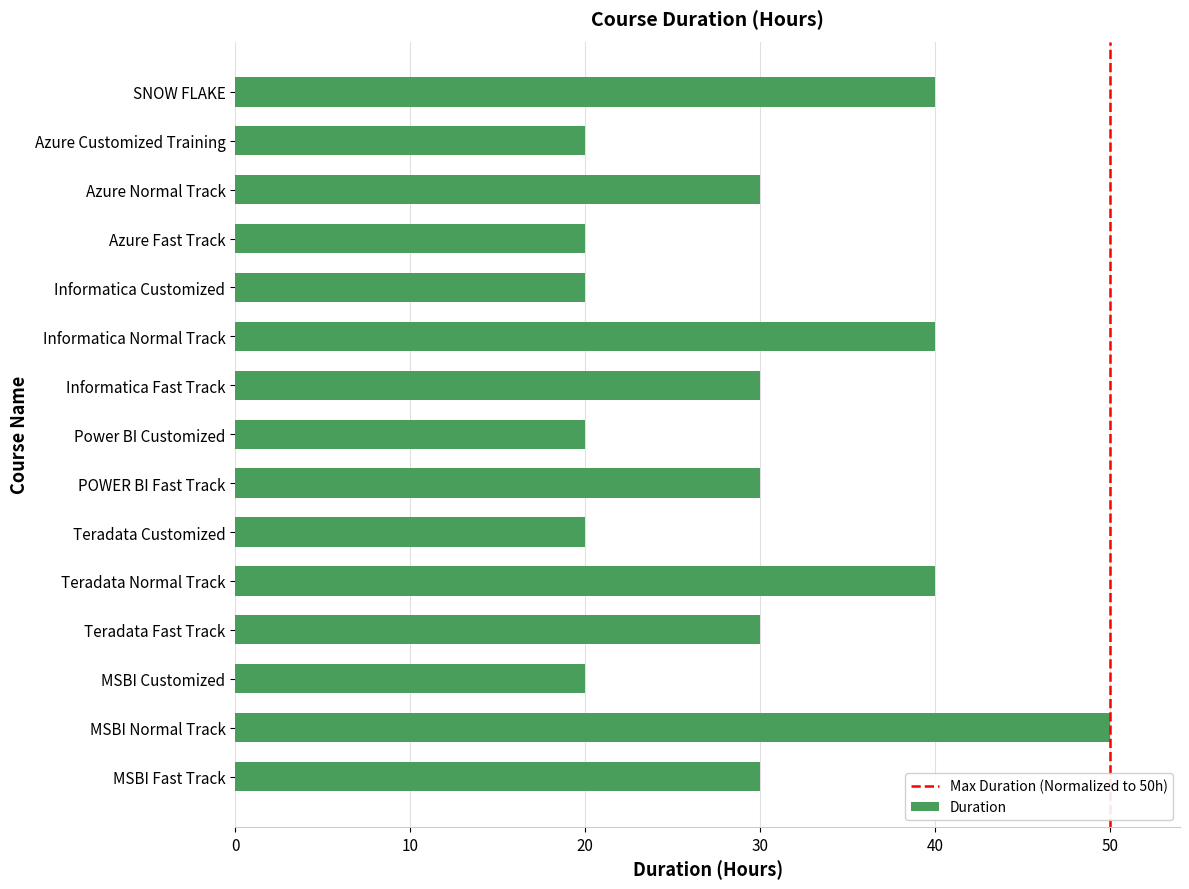

What is the difference between the values at SNOW FLAKE and Teradata Customized?

20